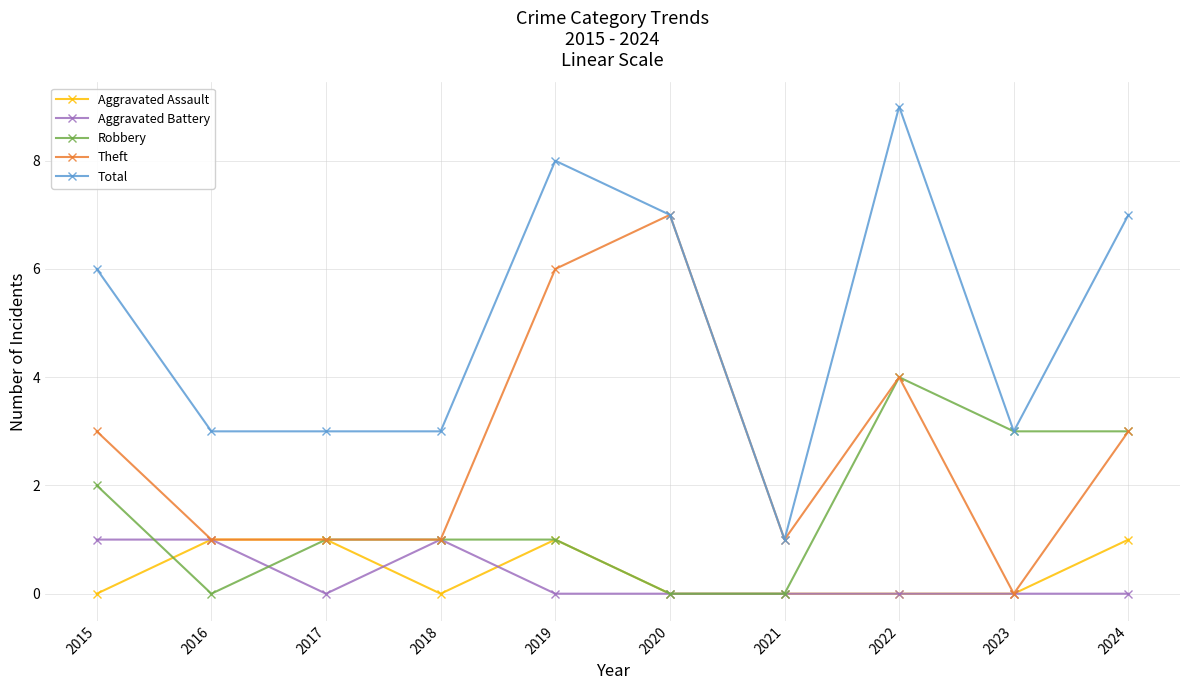

Rank the series at 2015 from lowest to highest value.

Aggravated Assault, Aggravated Battery, Robbery, Theft, Total